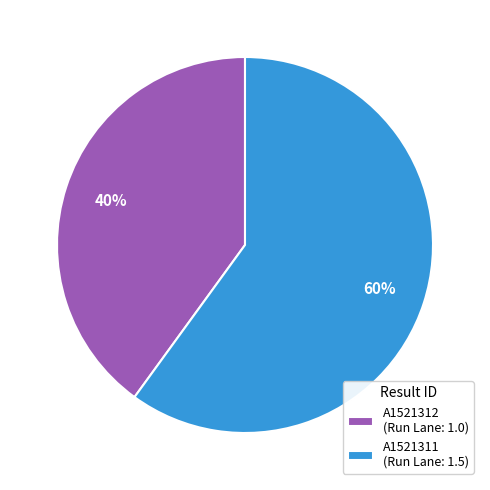

What is the smallest slice in the pie chart?

A1521312